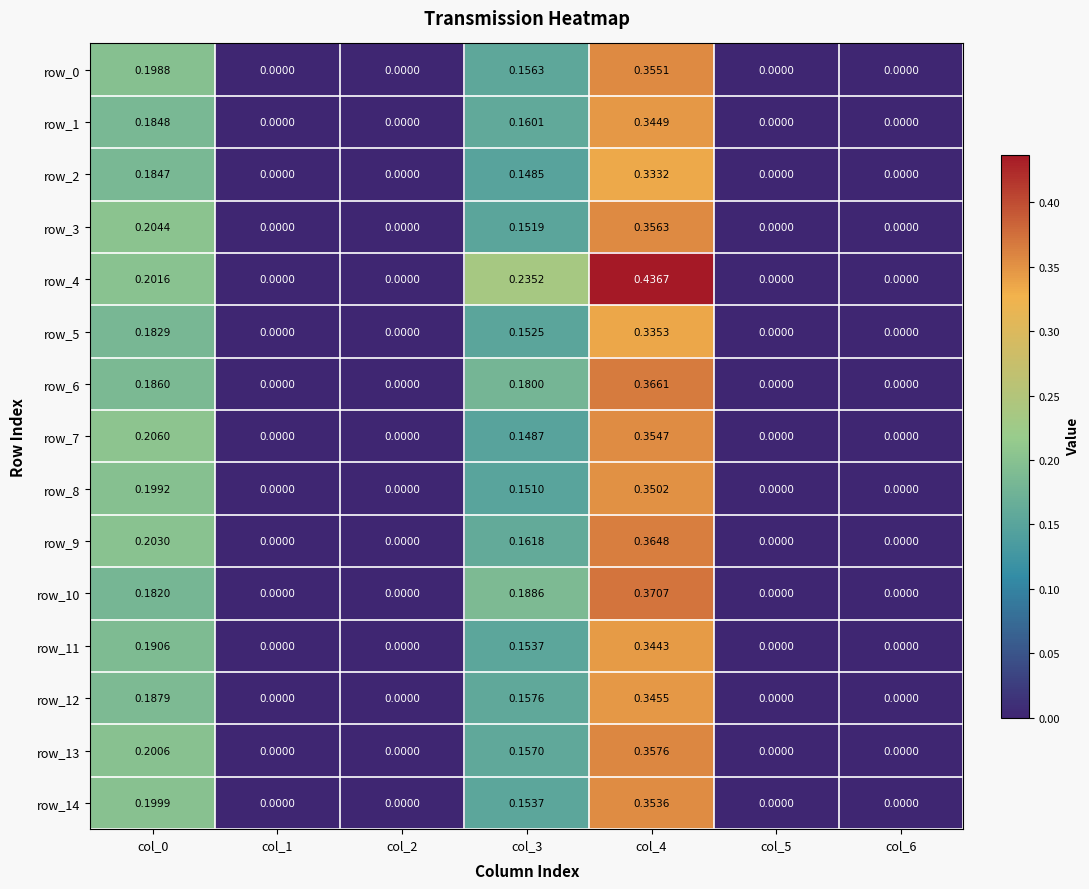

Is the value of row_4 at col_3 greater than the value of row_3 at col_6?

Yes